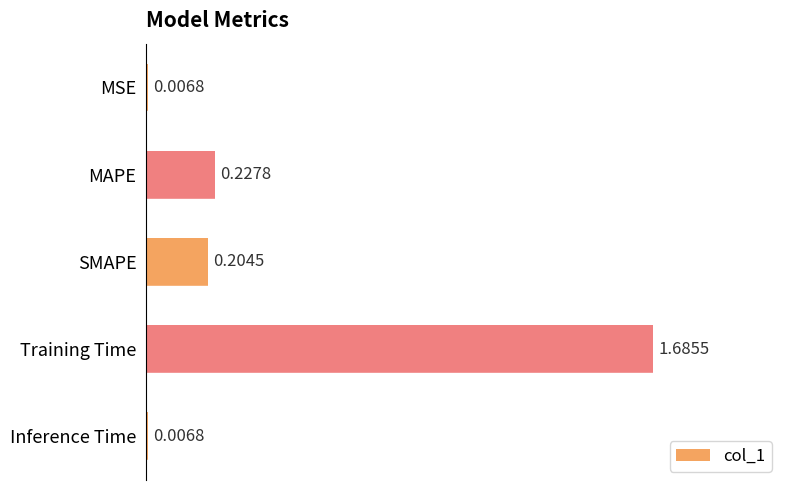

Between MSE and Training Time, which is larger?

Training Time